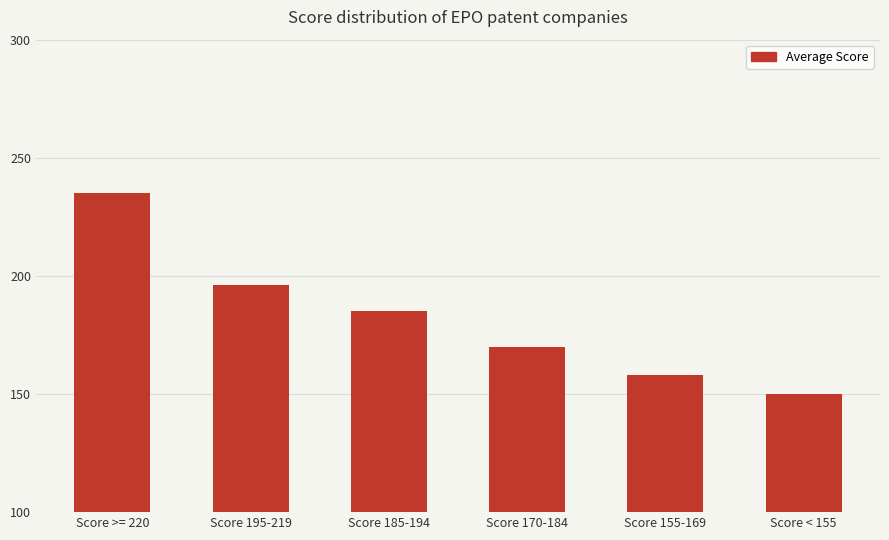

What is the label of the 4th bar from the left?

Score 170-184